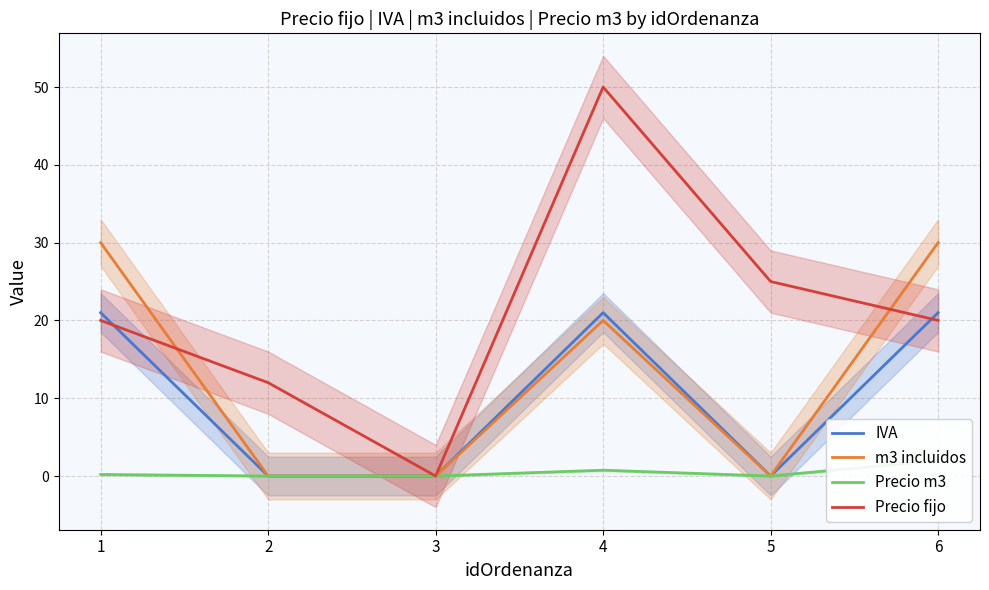

Which category has the highest value in the m3 incluidos series?

1